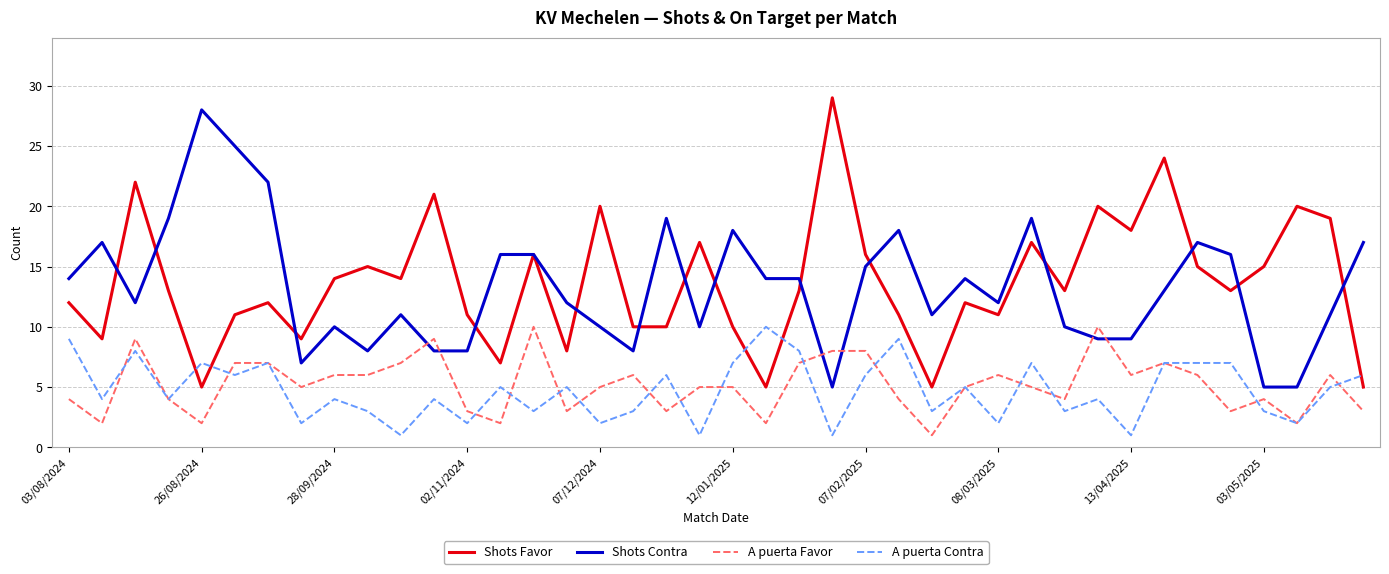

What is the maximum value for Shots Favor?

29